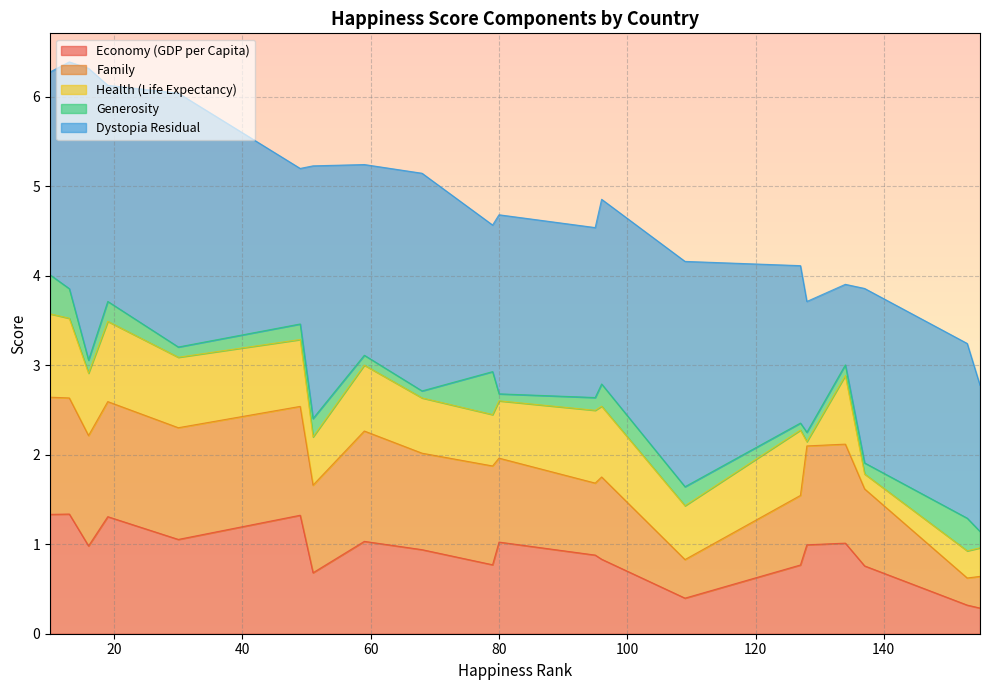

What is the lowest value of the Economy (GDP per Capita) series?

0.3